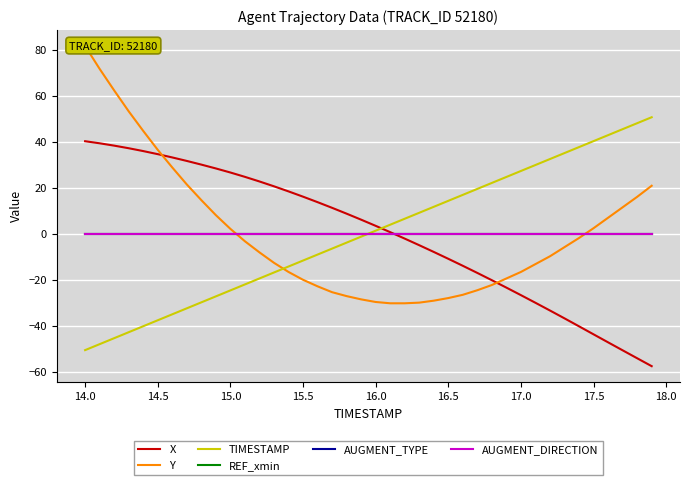

Rank the series by their maximum value, from highest to lowest.

Y, TIMESTAMP, X, REF_xmin, AUGMENT_TYPE, AUGMENT_DIRECTION